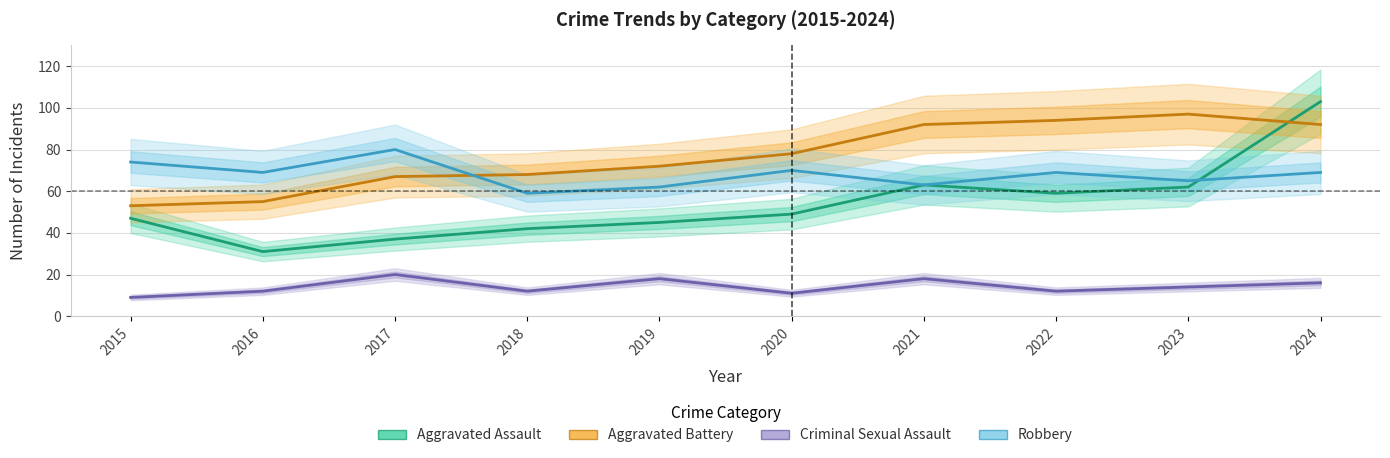

Does the chart have visible grid lines?

Yes